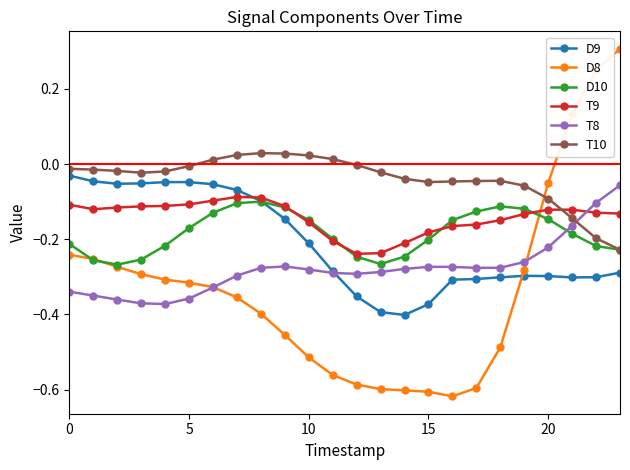

How many times do D8 and T9 cross each other?

1